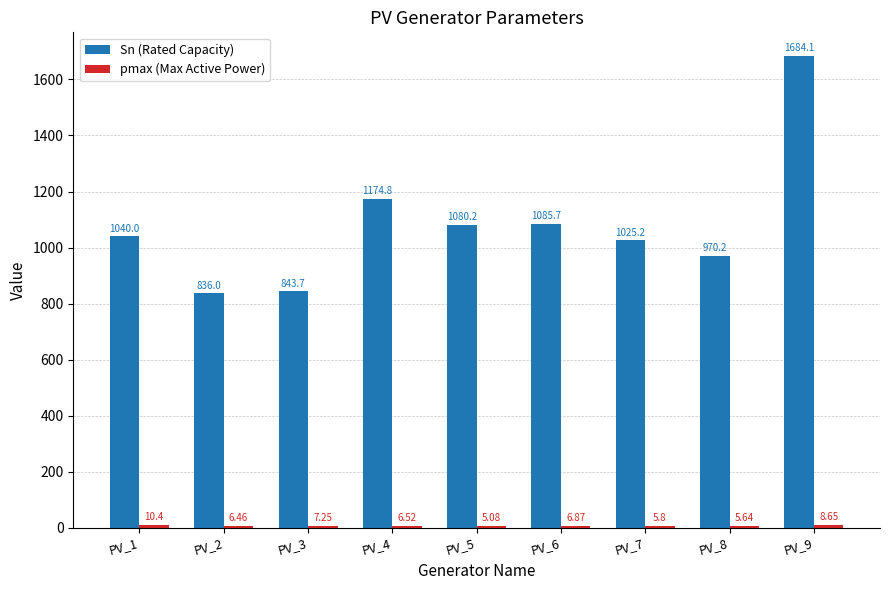

Which series changed the most between PV_4 and PV_6?

Sn (Rated Capacity)